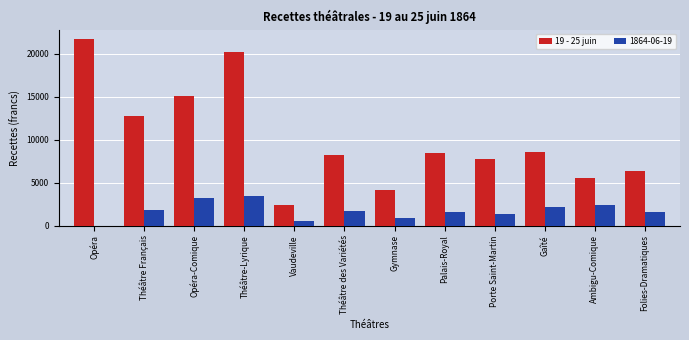

What is the maximum value shown in the chart?

21710.5